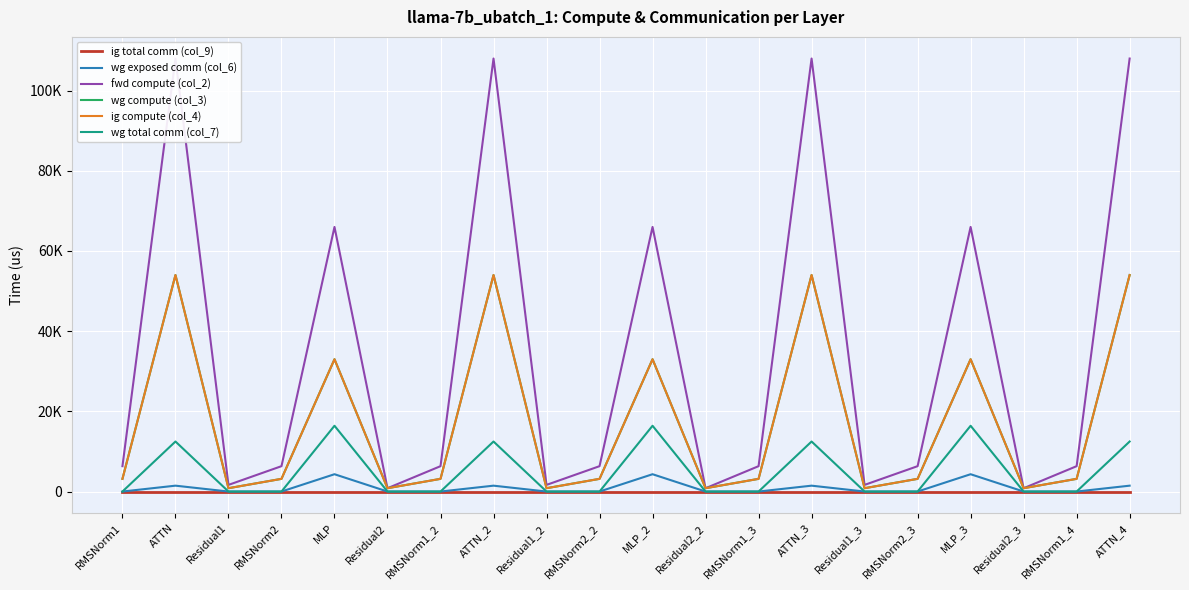

At how many categories does at least one series exceed 55212?

7